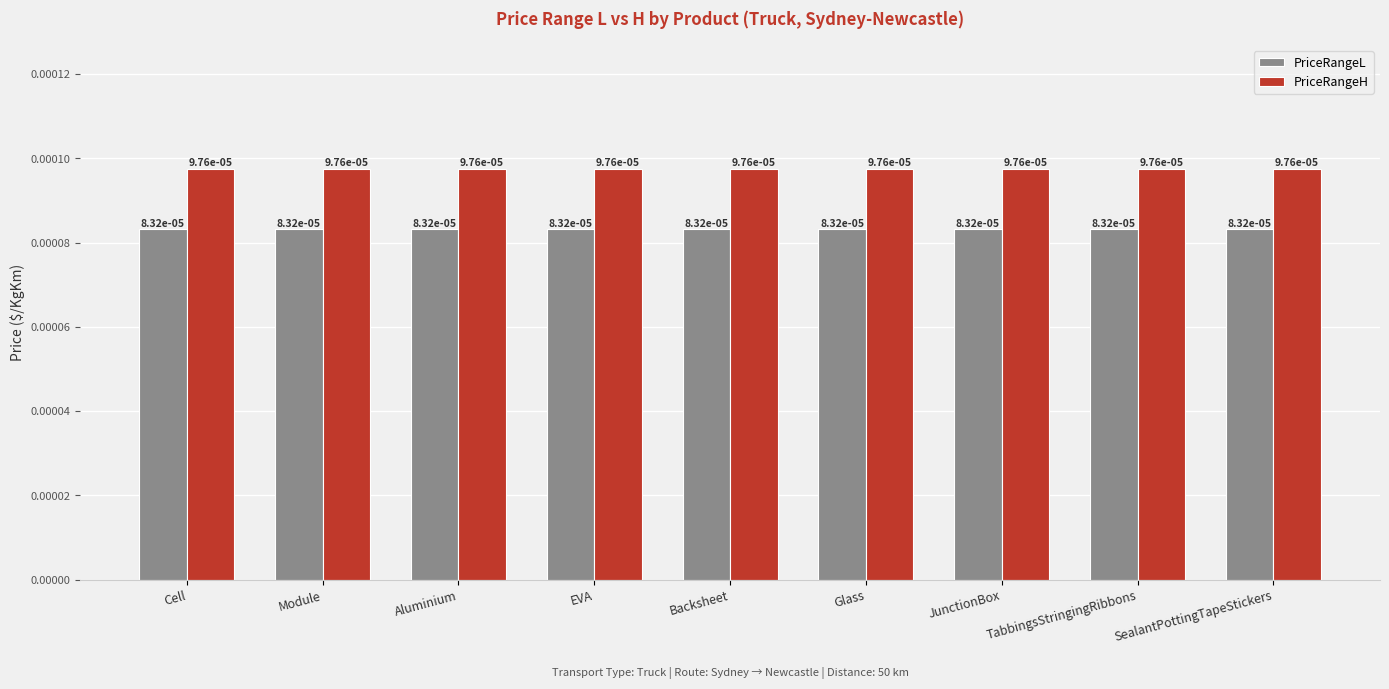

The value of PriceRangeL at JunctionBox is 0.0. True or false?

True